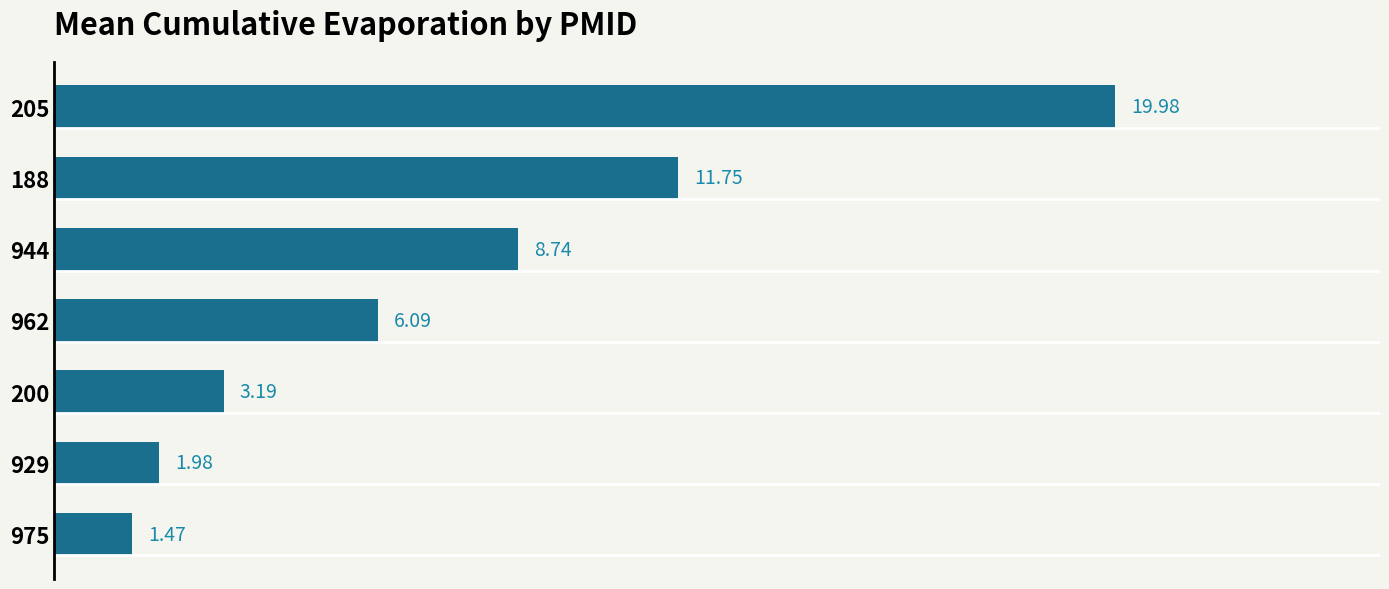

How many bars are there in total?

7